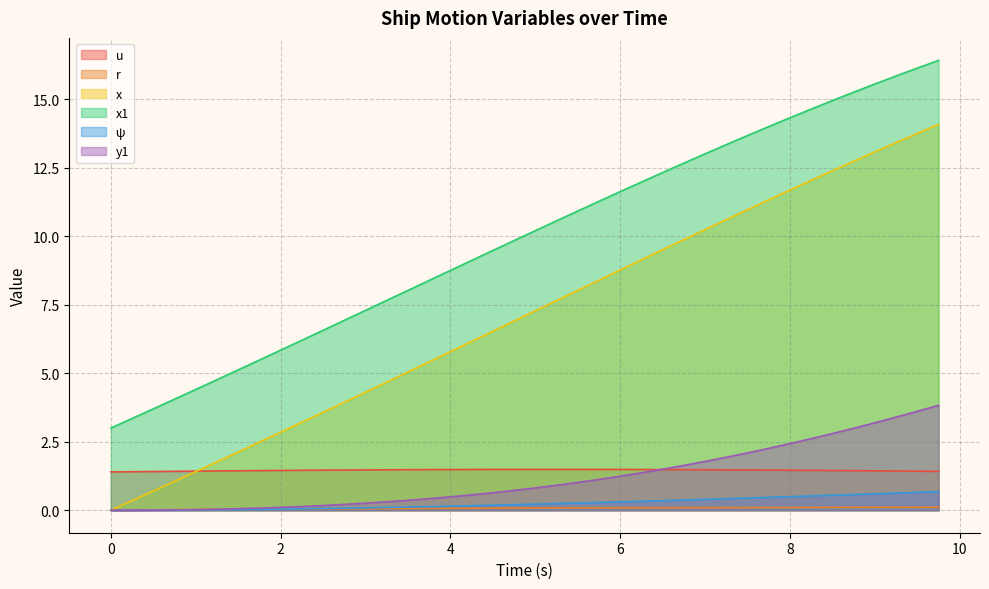

Reading left to right, list all the values displayed in this chart.

u: 0.0=1.4	0.25=1.4	0.5=1.4	0.75=1.4	1.0=1.4	1.25=1.4	1.5=1.4	1.75=1.4	2.0=1.5	2.25=1.5	2.5=1.5	2.75=1.5	3.0=1.5	3.25=1.5	3.5=1.5	3.75=1.5	4.0=1.5	4.25=1.5	4.5=1.5	4.75=1.5	5.0=1.5	5.25=1.5	5.5=1.5	5.75=1.5	6.0=1.5	6.25=1.5	6.5=1.5	6.75=1.5	7.0=1.5	7.25=1.5	7.5=1.5	7.75=1.5	8.0=1.5	8.25=1.5	8.5=1.5	8.75=1.4	9.0=1.4	9.25=1.4	9.5=1.4	9.75=1.4
r: 0.0=0.0	0.25=0.0	0.5=0.0	0.75=0.0	1.0=0.0	1.25=0.0	1.5=0.0	1.75=0.0	2.0=0.0	2.25=0.0	2.5=0.0	2.75=0.1	3.0=0.1	3.25=0.1	3.5=0.1	3.75=0.1	4.0=0.1	4.25=0.1	4.5=0.1	4.75=0.1	5.0=0.1	5.25=0.1	5.5=0.1	5.75=0.1	6.0=0.1	6.25=0.1	6.5=0.1	6.75=0.1	7.0=0.1	7.25=0.1	7.5=0.1	7.75=0.1	8.0=0.1	8.25=0.1	8.5=0.1	8.75=0.1	9.0=0.1	9.25=0.1	9.5=0.1	9.75=0.1
x: 0.0=0.0	0.25=0.3	0.5=0.7	0.75=1.1	1.0=1.4	1.25=1.8	1.5=2.1	1.75=2.5	2.0=2.8	2.25=3.2	2.5=3.6	2.75=3.9	3.0=4.3	3.25=4.7	3.5=5.0	3.75=5.4	4.0=5.8	4.25=6.2	4.5=6.5	4.75=6.9	5.0=7.3	5.25=7.7	5.5=8.0	5.75=8.4	6.0=8.8	6.25=9.1	6.5=9.5	6.75=9.9	7.0=10.2	7.25=10.6	7.5=11.0	7.75=11.3	8.0=11.7	8.25=12.0	8.5=12.4	8.75=12.7	9.0=13.1	9.25=13.4	9.5=13.8	9.75=14.1
x1: 0.0=3.0	0.25=3.4	0.5=3.7	0.75=4.1	1.0=4.4	1.25=4.8	1.5=5.1	1.75=5.5	2.0=5.8	2.25=6.2	2.5=6.6	2.75=6.9	3.0=7.3	3.25=7.7	3.5=8.0	3.75=8.4	4.0=8.8	4.25=9.1	4.5=9.5	4.75=9.8	5.0=10.2	5.25=10.6	5.5=10.9	5.75=11.3	6.0=11.6	6.25=12.0	6.5=12.3	6.75=12.7	7.0=13.0	7.25=13.4	7.5=13.7	7.75=14.0	8.0=14.3	8.25=14.6	8.5=15.0	8.75=15.3	9.0=15.6	9.25=15.9	9.5=16.1	9.75=16.4
ψ: 0.0=0.0	0.25=0.0	0.5=0.0	0.75=0.0	1.0=0.0	1.25=0.0	1.5=0.0	1.75=0.0	2.0=0.0	2.25=0.1	2.5=0.1	2.75=0.1	3.0=0.1	3.25=0.1	3.5=0.1	3.75=0.1	4.0=0.1	4.25=0.2	4.5=0.2	4.75=0.2	5.0=0.2	5.25=0.2	5.5=0.3	5.75=0.3	6.0=0.3	6.25=0.3	6.5=0.4	6.75=0.4	7.0=0.4	7.25=0.4	7.5=0.4	7.75=0.5	8.0=0.5	8.25=0.5	8.5=0.5	8.75=0.6	9.0=0.6	9.25=0.6	9.5=0.7	9.75=0.7
y1: 0.0=0.0	0.25=0.0	0.5=0.0	0.75=0.0	1.0=0.0	1.25=0.0	1.5=0.1	1.75=0.1	2.0=0.1	2.25=0.1	2.5=0.2	2.75=0.2	3.0=0.3	3.25=0.3	3.5=0.4	3.75=0.4	4.0=0.5	4.25=0.6	4.5=0.6	4.75=0.7	5.0=0.8	5.25=0.9	5.5=1.0	5.75=1.1	6.0=1.2	6.25=1.4	6.5=1.5	6.75=1.6	7.0=1.8	7.25=1.9	7.5=2.1	7.75=2.3	8.0=2.4	8.25=2.6	8.5=2.8	8.75=3.0	9.0=3.2	9.25=3.4	9.5=3.6	9.75=3.8